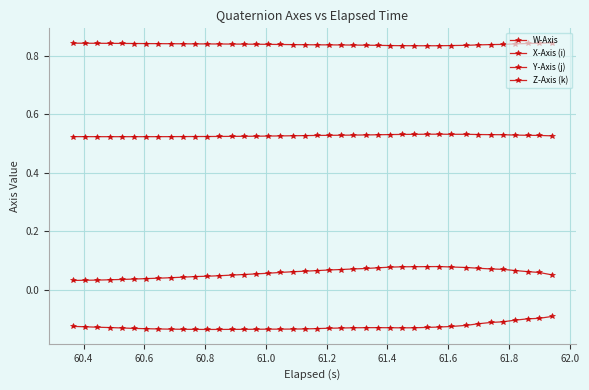

True or false: X-Axis (i) and W-Axis cross at least once.

False